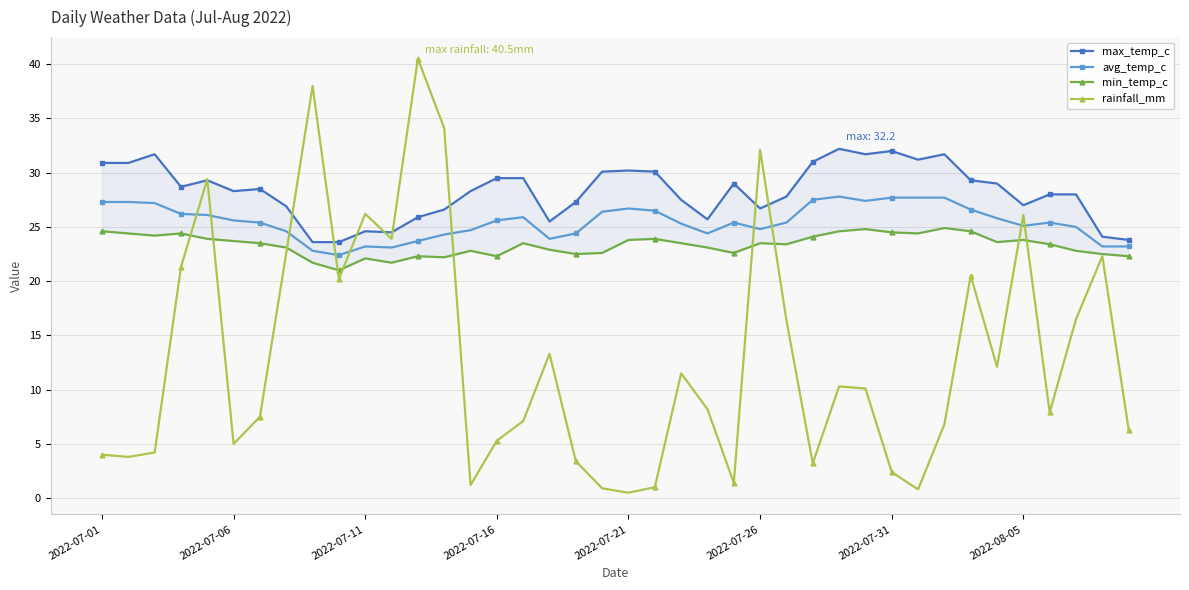

At which category does the chart reach its peak across all series?

12